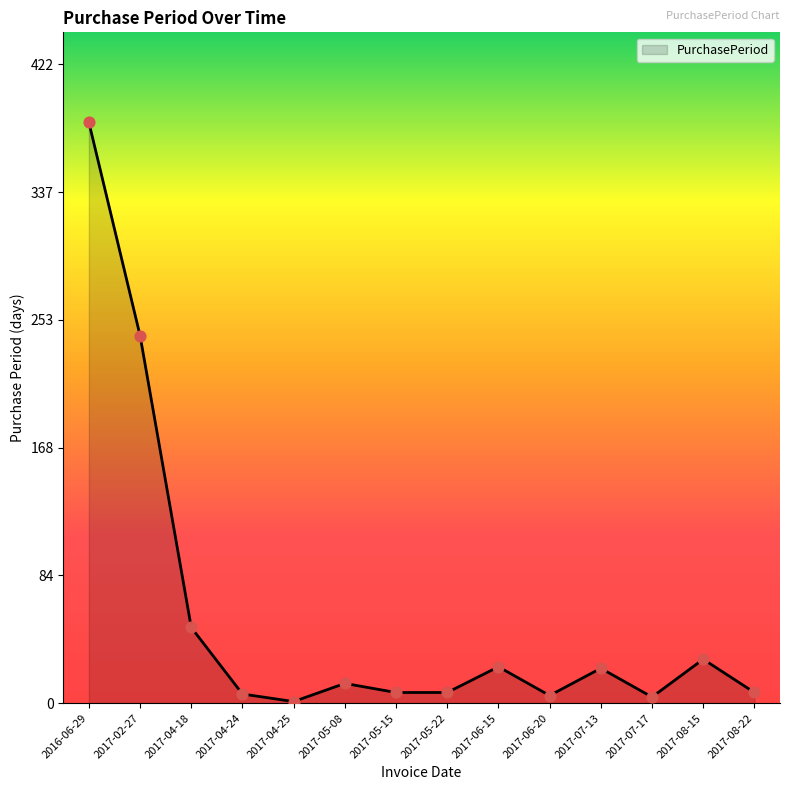

Approximately how many times larger is the value at 2017-07-17 compared to 2017-06-20?

0.8